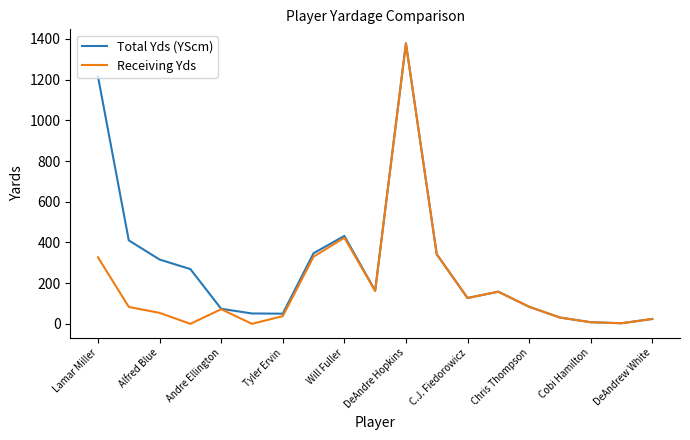

What is the average value of the Receiving Yds series?

192